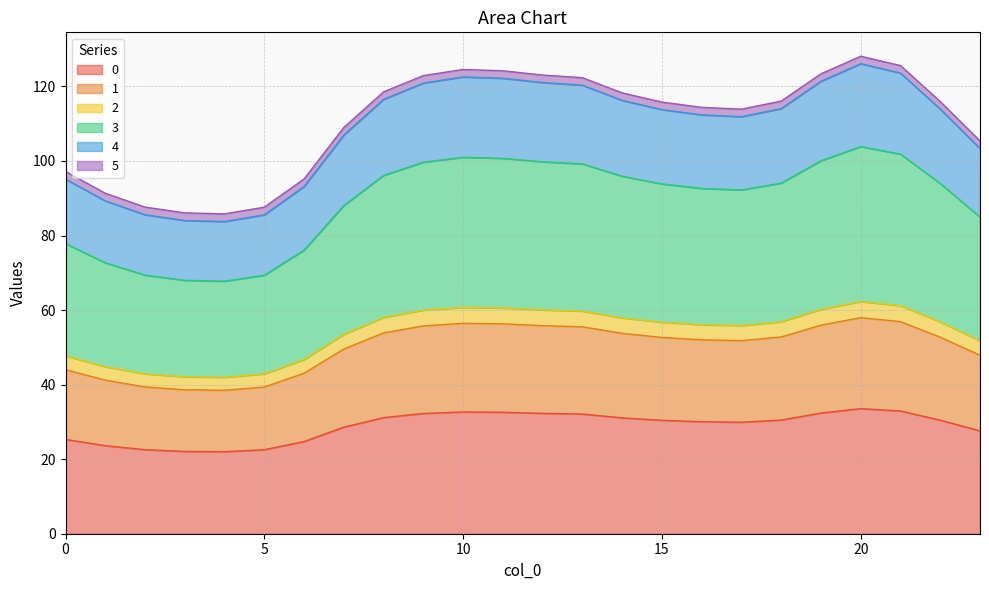

Which label corresponds to the smallest value in the chart?

4